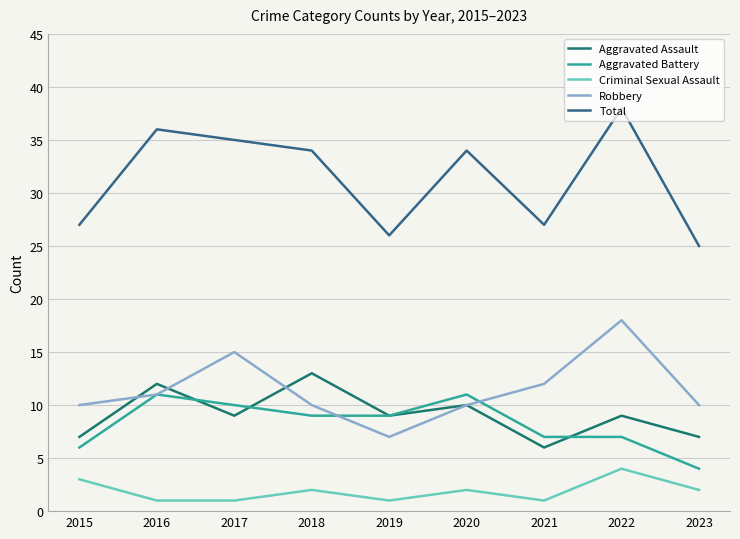

True or false: Criminal Sexual Assault has more than 2 interior local peaks.

True